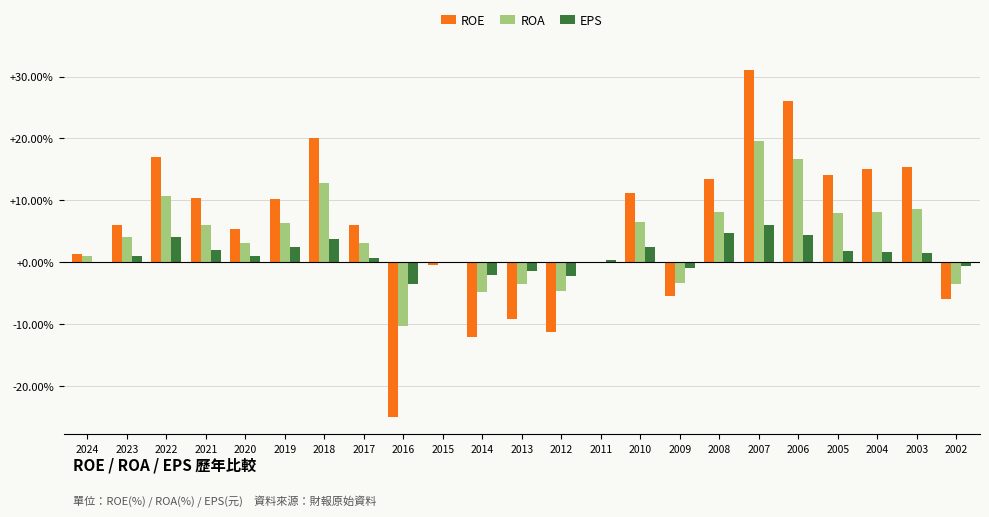

What is the difference between the EPS values at 2003 and 2013?

2.9